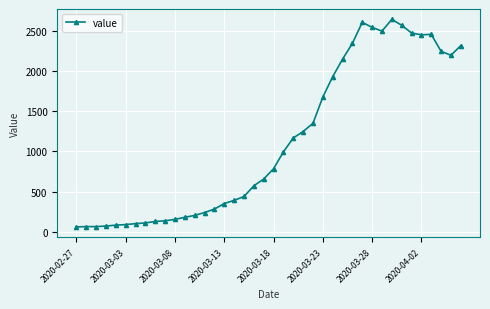

What is the value of the 32nd point from the left?

2493